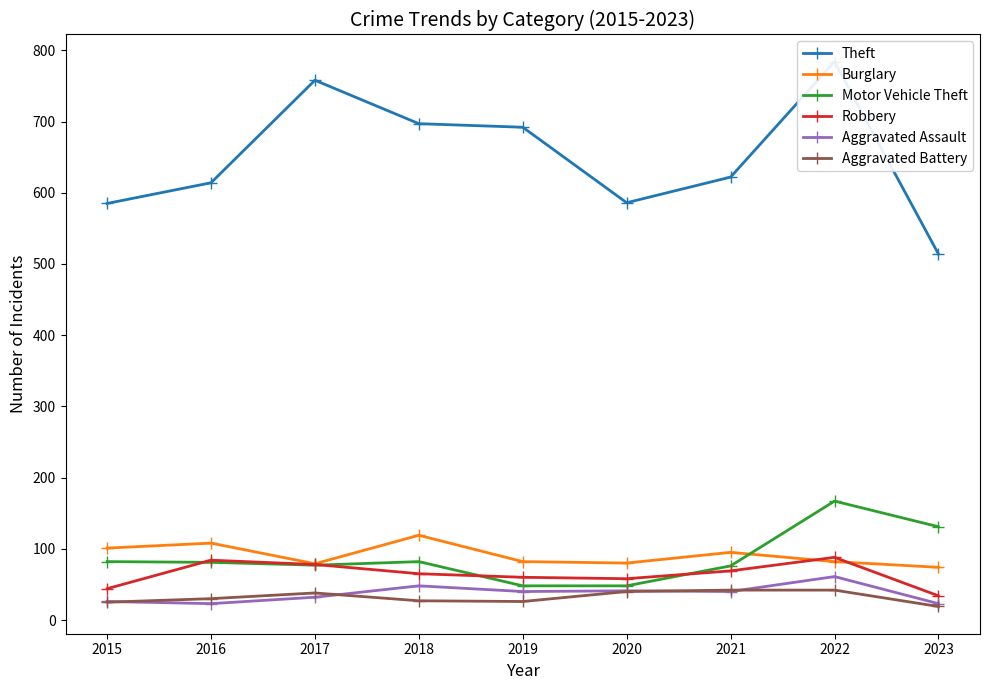

Which has a higher value, 2018 or 2019?

2018